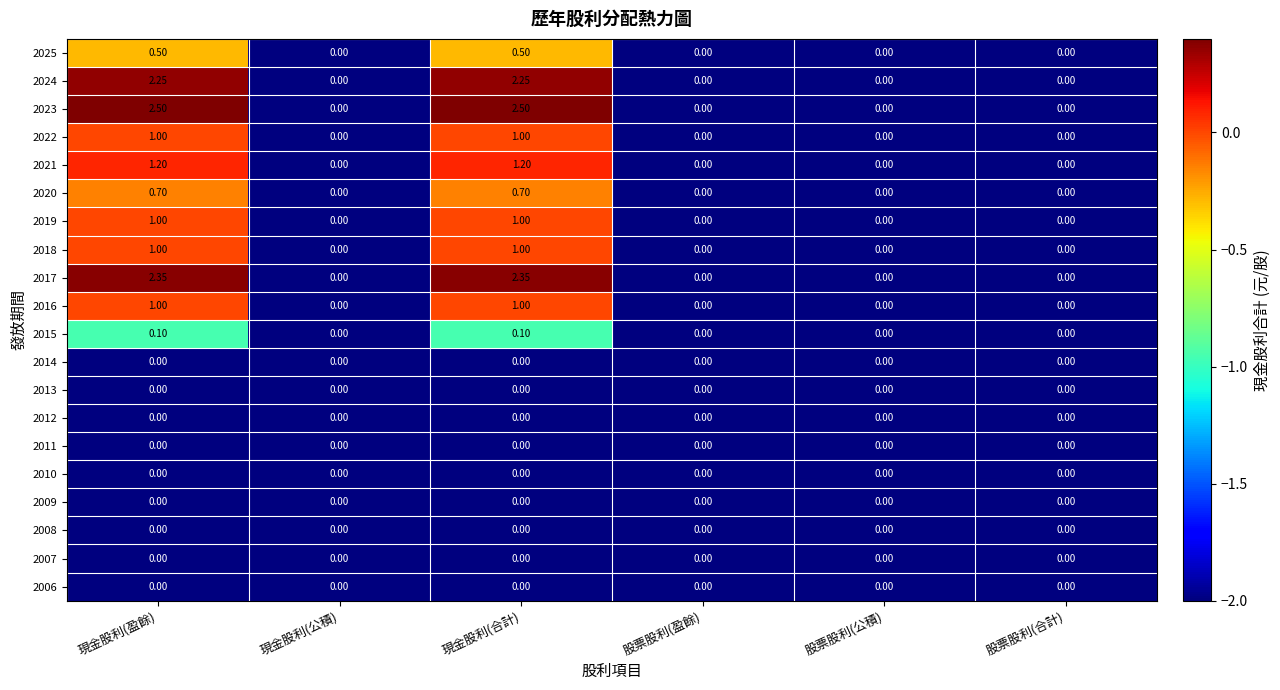

Is the value of 2021 at 現金股利(盈餘) greater than the value of 2011 at 現金股利(盈餘)?

Yes